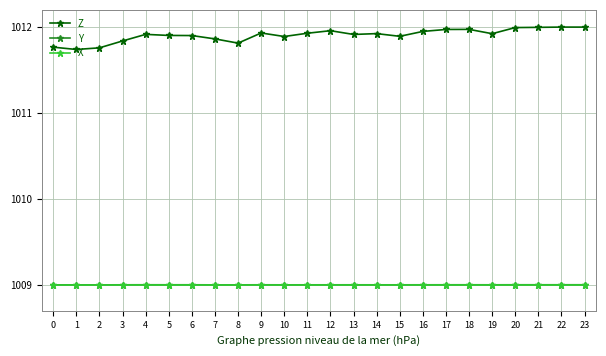

How many lines are shown in the chart?

3